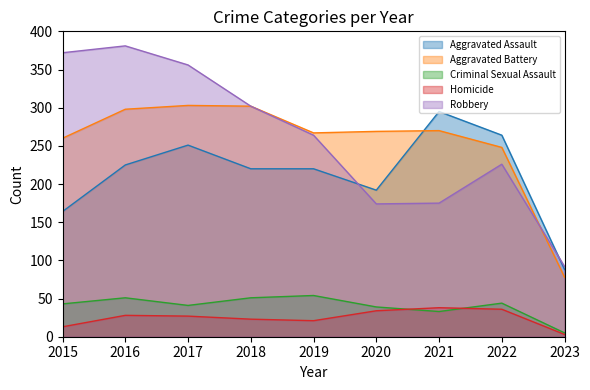

Reading left to right, list all the values displayed in this chart.

Aggravated Assault: 164	225	251	220	220	192	295	264	88
Aggravated Battery: 260	298	303	302	267	269	270	248	78
Criminal Sexual Assault: 43	51	41	51	54	39	33	44	5
Homicide: 13	28	27	23	21	34	38	36	3
Robbery: 372	381	356	302	264	174	175	226	92